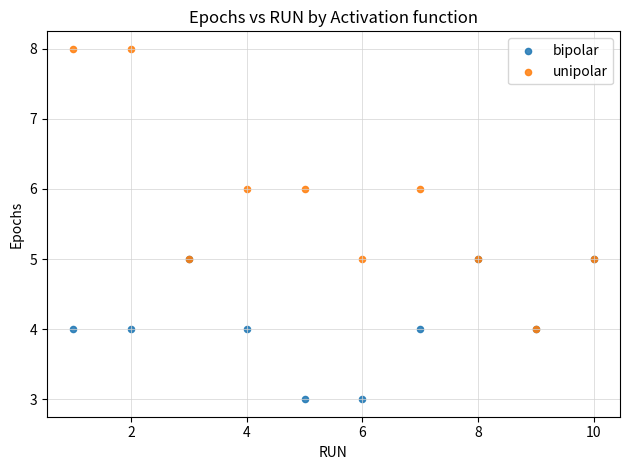

What are all the series names shown in the legend?

bipolar, unipolar